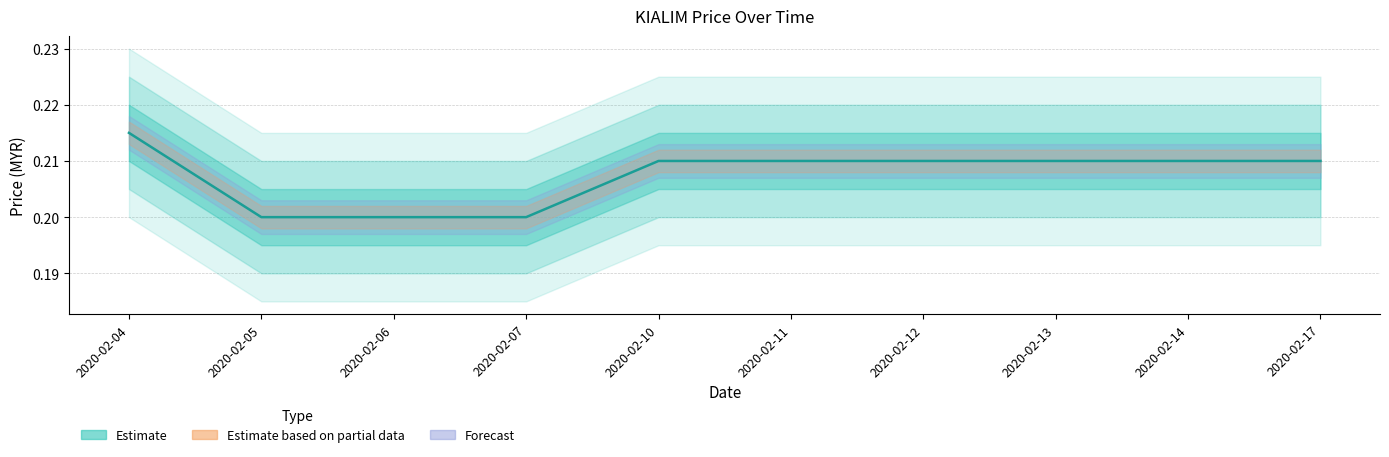

How many values are between 0 and 1?

10